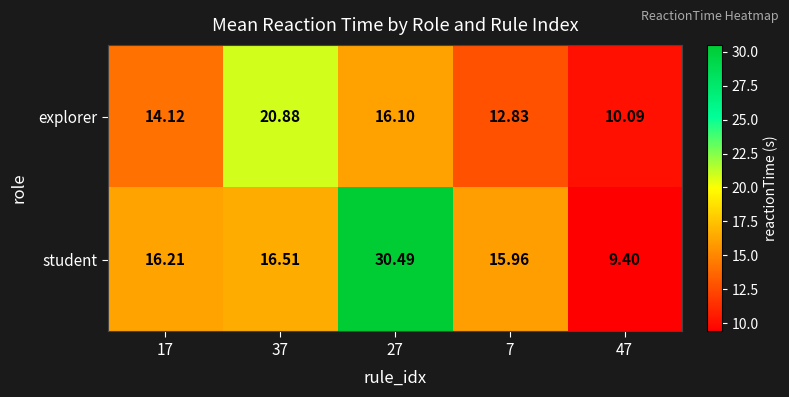

Is the value of explorer at 27 greater than the value of student at 27?

No